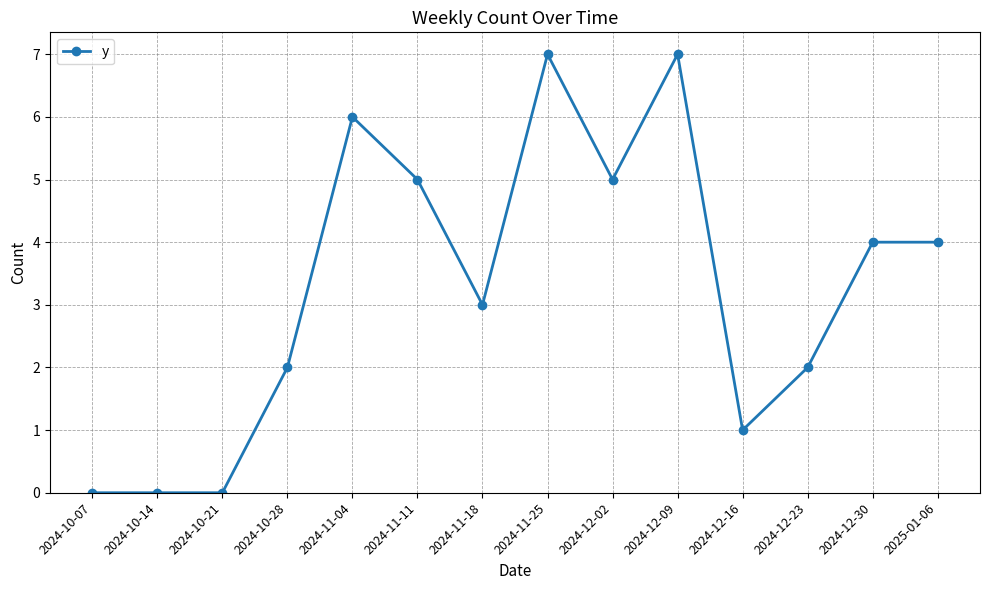

Which has a higher value, 2024-11-04 or 2024-12-23?

2024-11-04